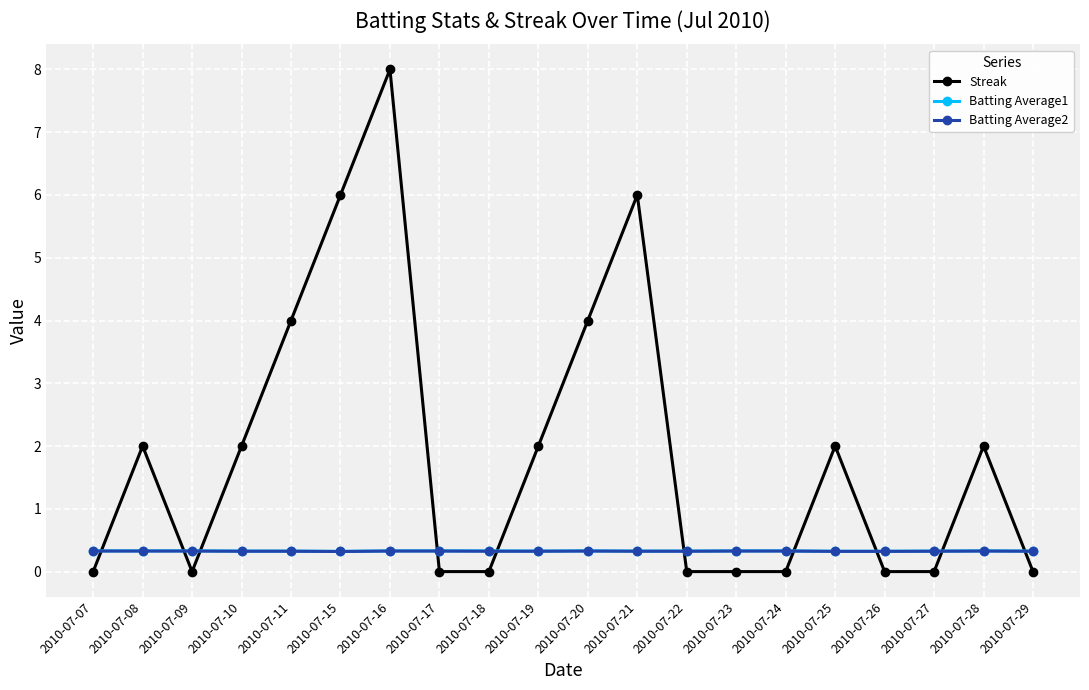

Is it true that Batting Average1 equals 0.3 at 2010-07-23?

True